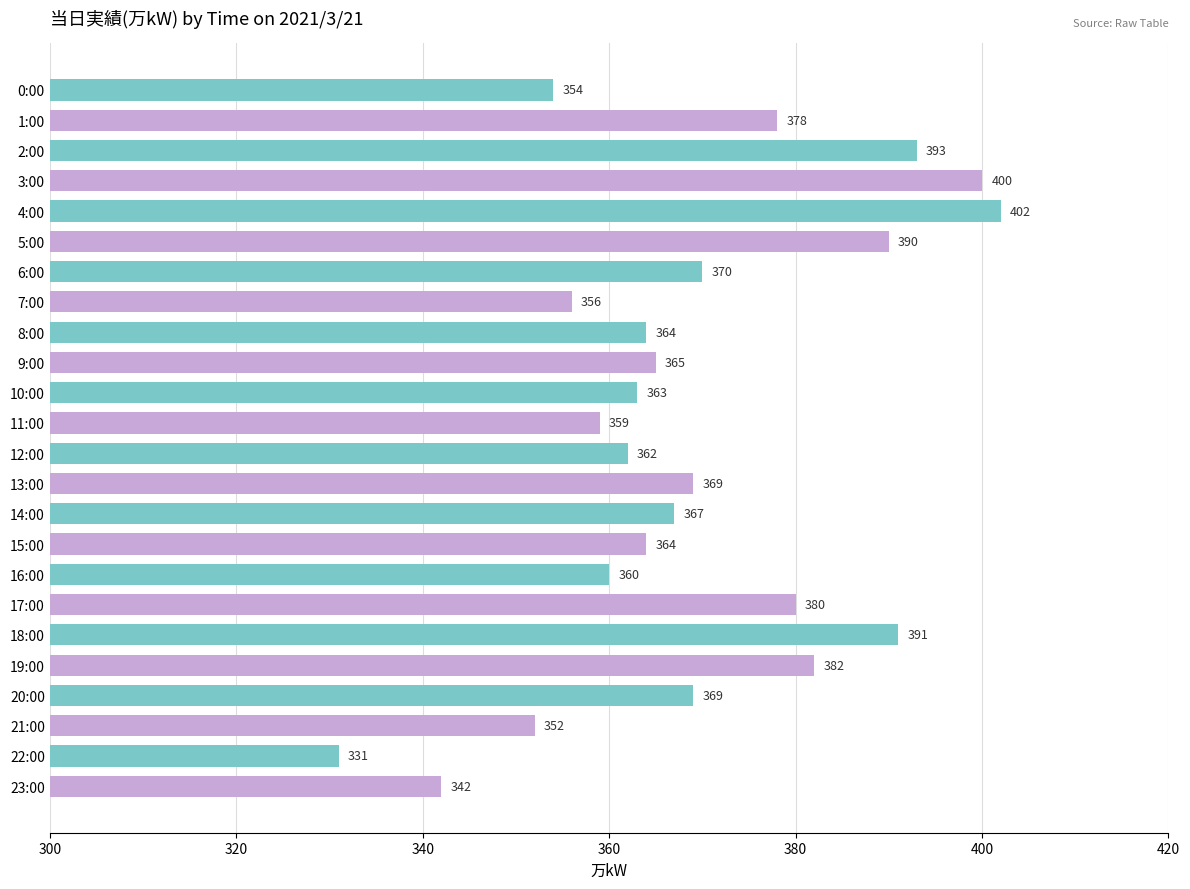

Between 12:00 and 20:00, which is larger?

20:00